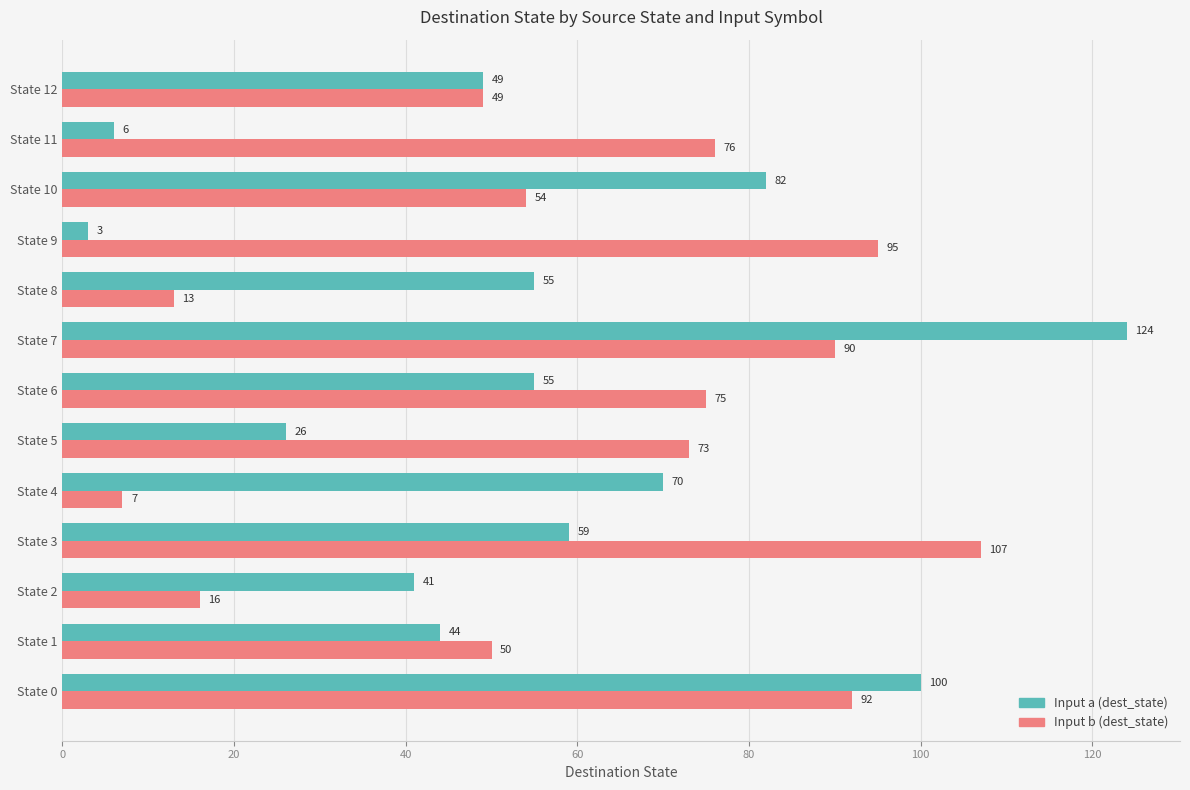

Is it true that Input a (dest_state) equals 44 at State 1?

True